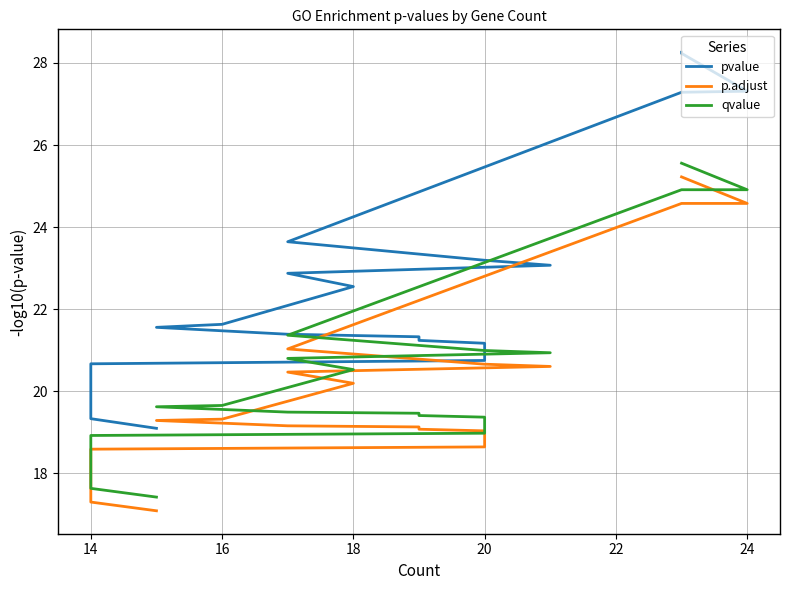

True or false: qvalue and pvalue cross at least once.

False